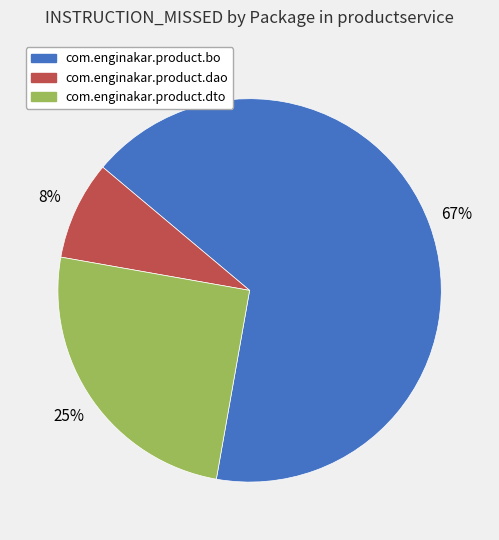

What is the smallest slice in the pie chart?

com.enginakar.product.dao